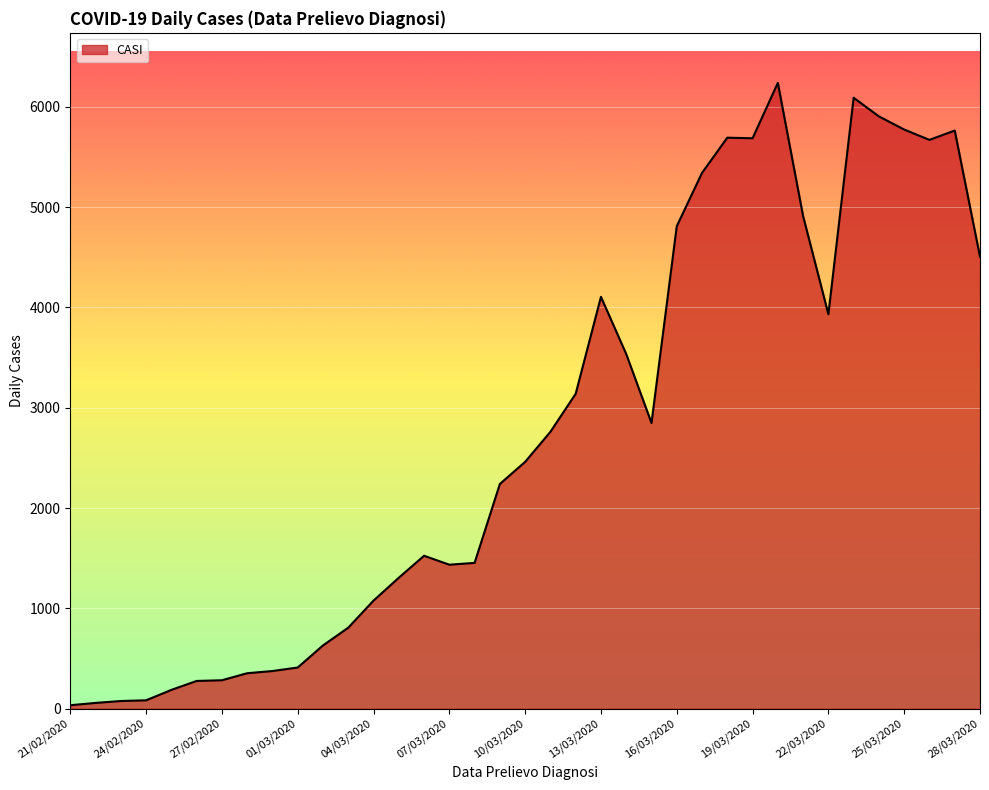

What is the difference between the maximum and minimum values?

6204